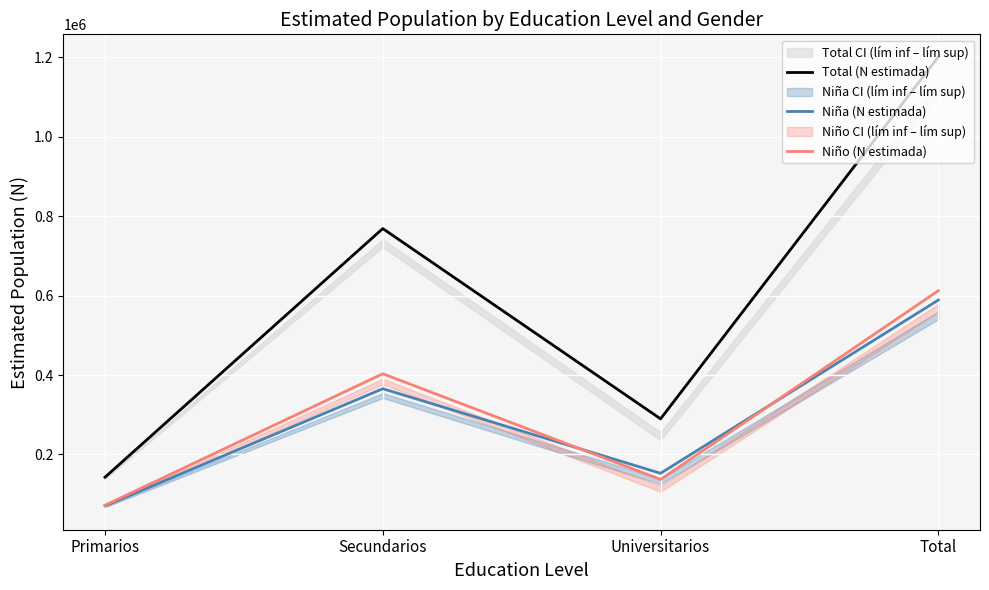

After their last crossing, which series has the higher values: Niño (N estimada) or Niña (N estimada)?

Niño (N estimada)